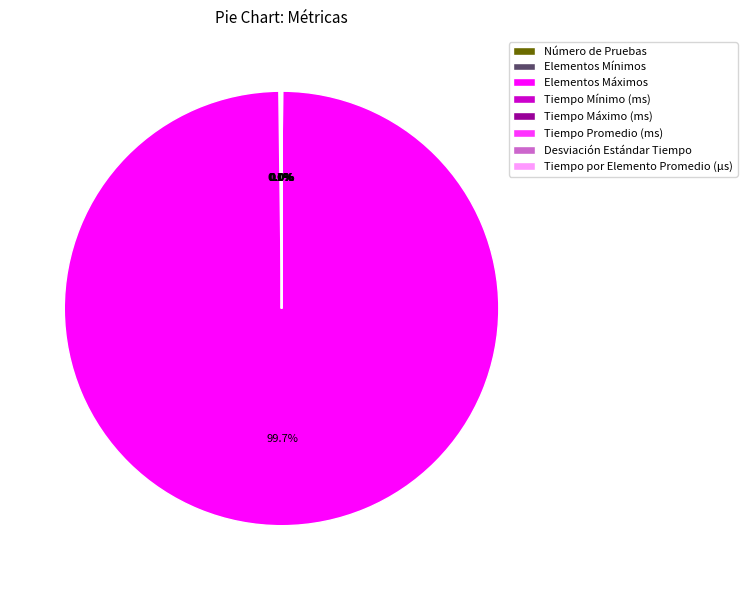

Which category has the biggest portion of the pie?

Elementos Máximos